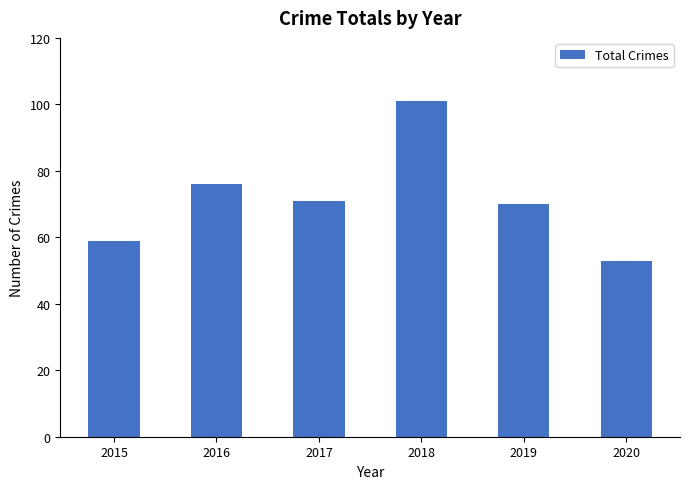

What is the approximate value at 2016, to the nearest 5?

75